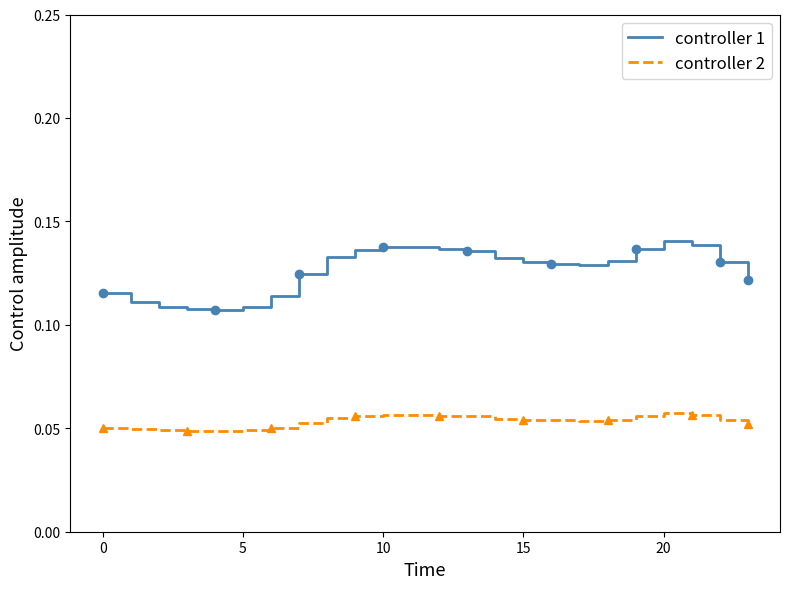

List the series in order of their overall mean, lowest first.

controller 2, controller 1